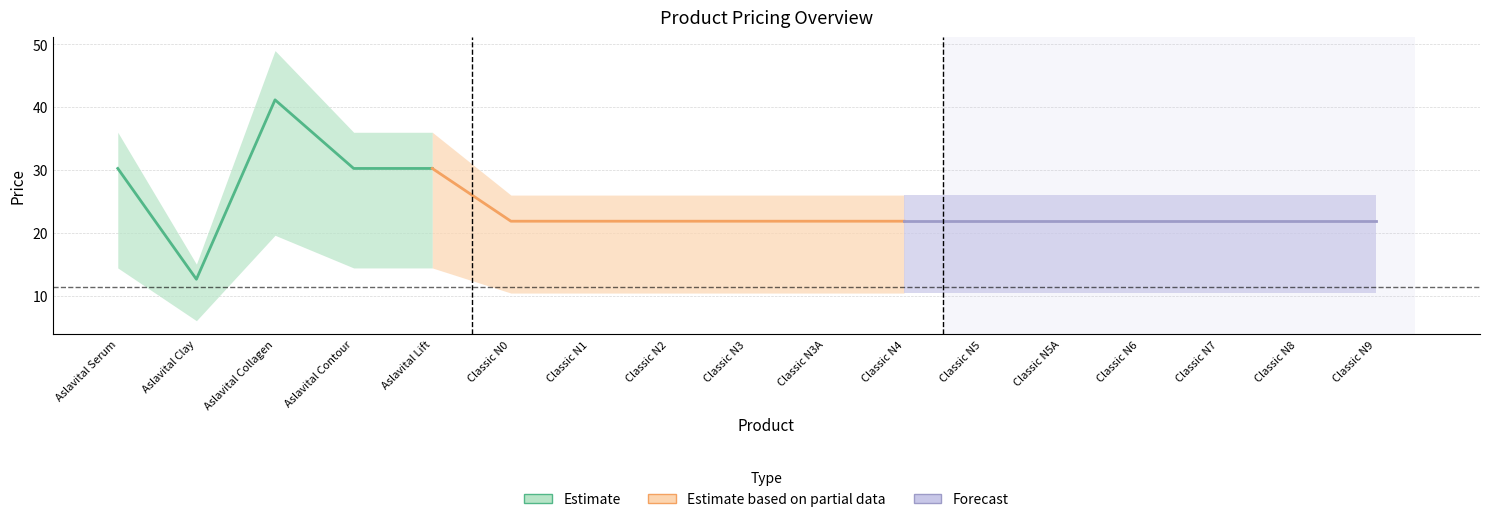

Rank the categories by wholesalePrice value from highest to lowest.

Aslavital Collagen, Aslavital Serum, Aslavital Contour, Aslavital Lift, Classic N0, Classic N1, Classic N2, Classic N3, Classic N3A, Classic N4, Classic N5, Classic N5A, Classic N6, Classic N7, Classic N8, Classic N9, Aslavital Clay